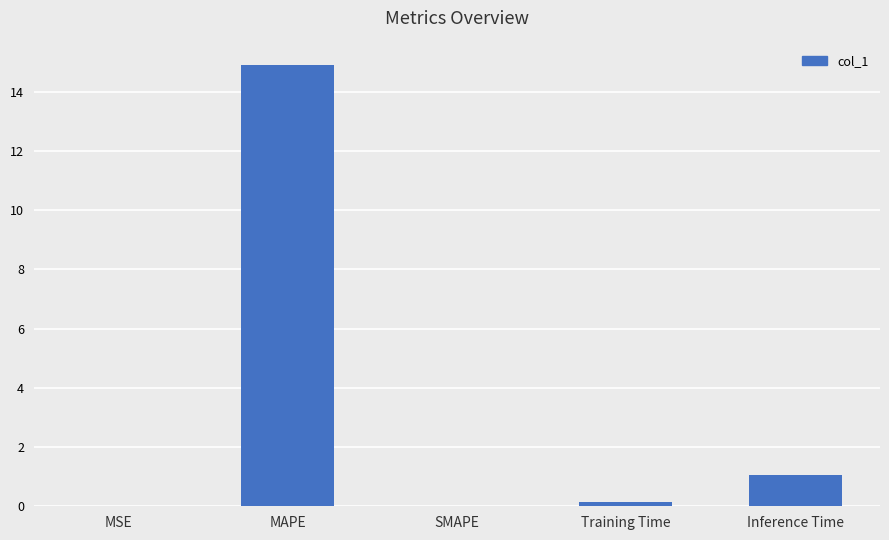

What is the sum of the values at SMAPE and Inference Time?

1.1